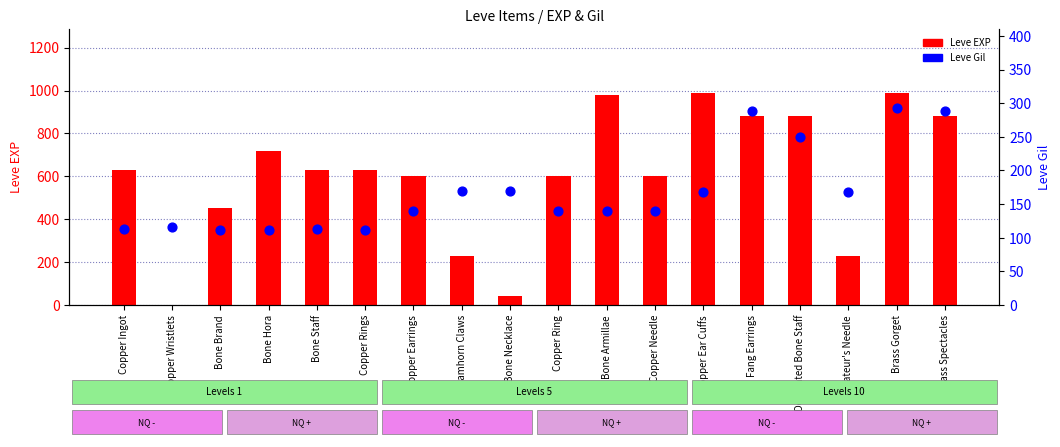

At how many categories does at least one series exceed 246?

14